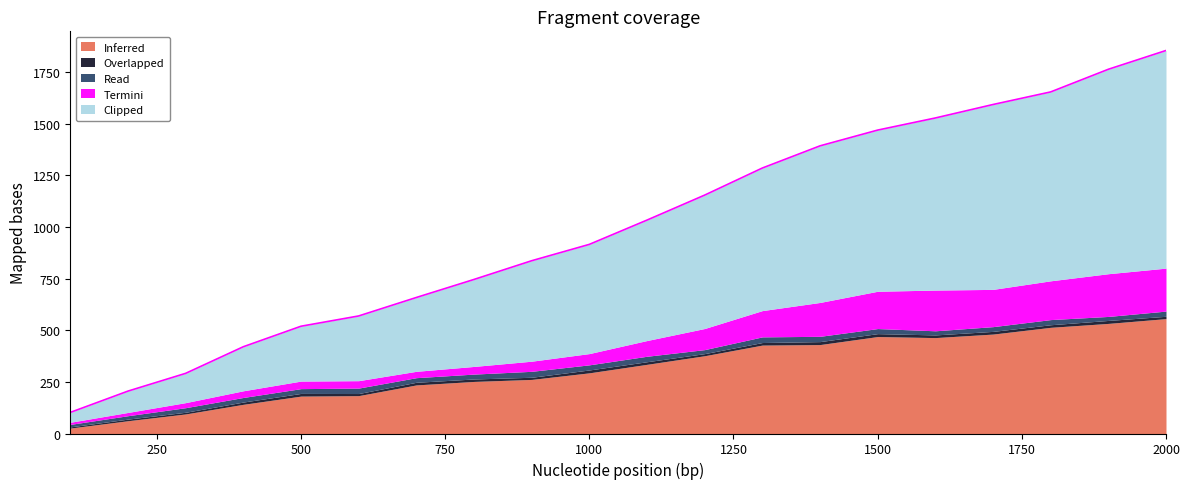

Is it true that Termini equals 254.6 at 1400?

False